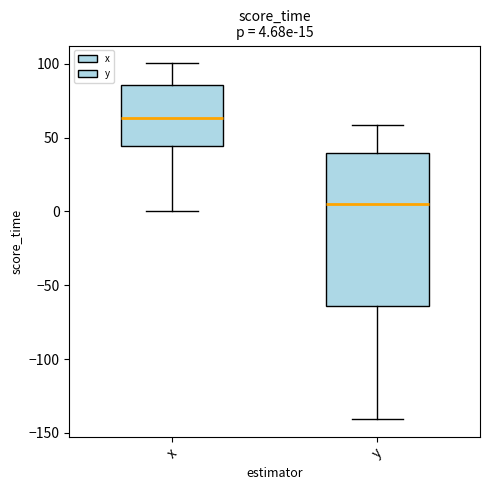

Which box has the lowest median line?

y